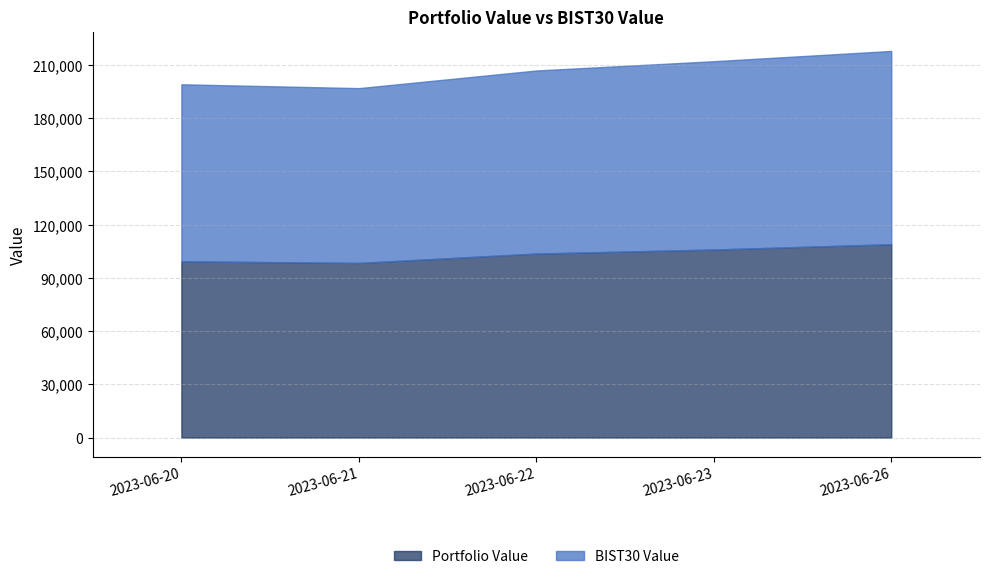

What value does the BIST30 Value series have at 2023-06-21?

98522.4